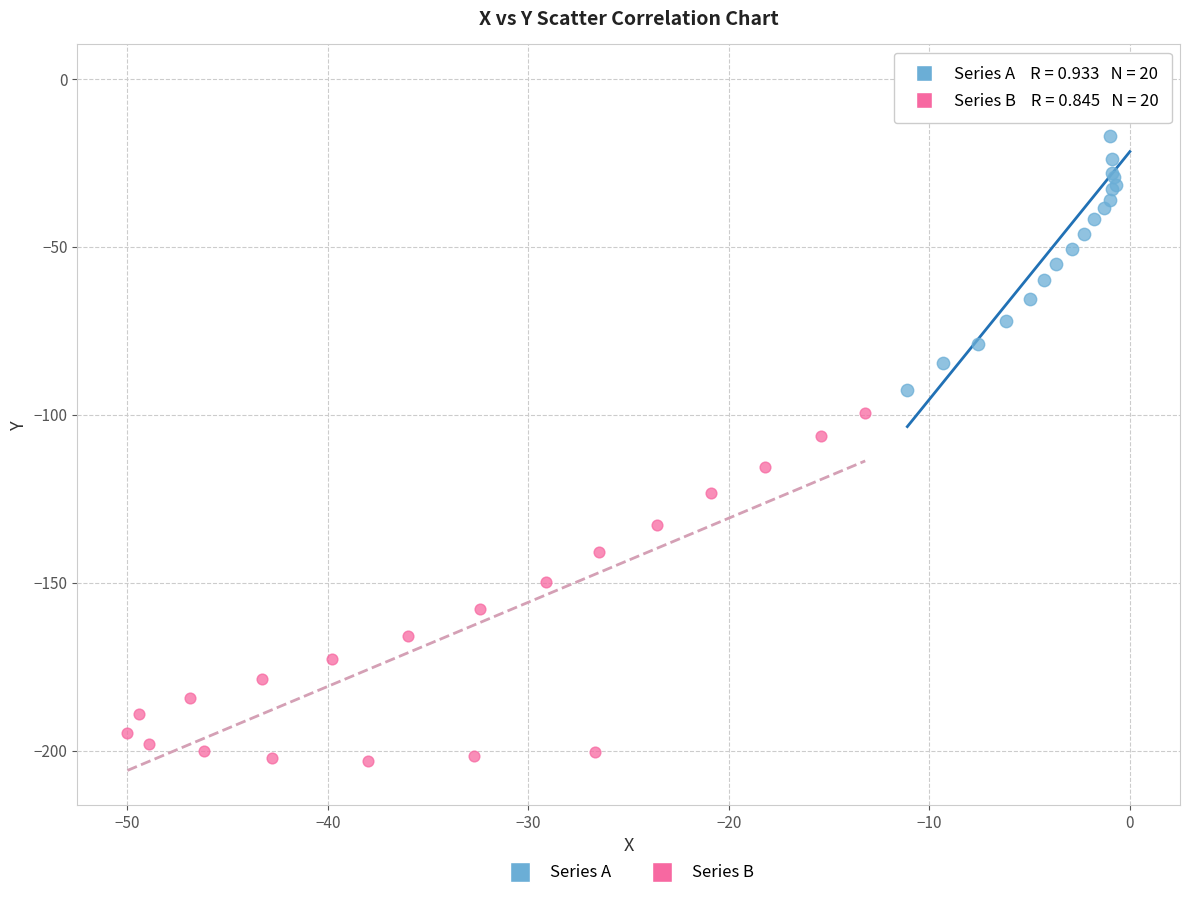

Which series has the largest Y range (max minus min)?

Series B